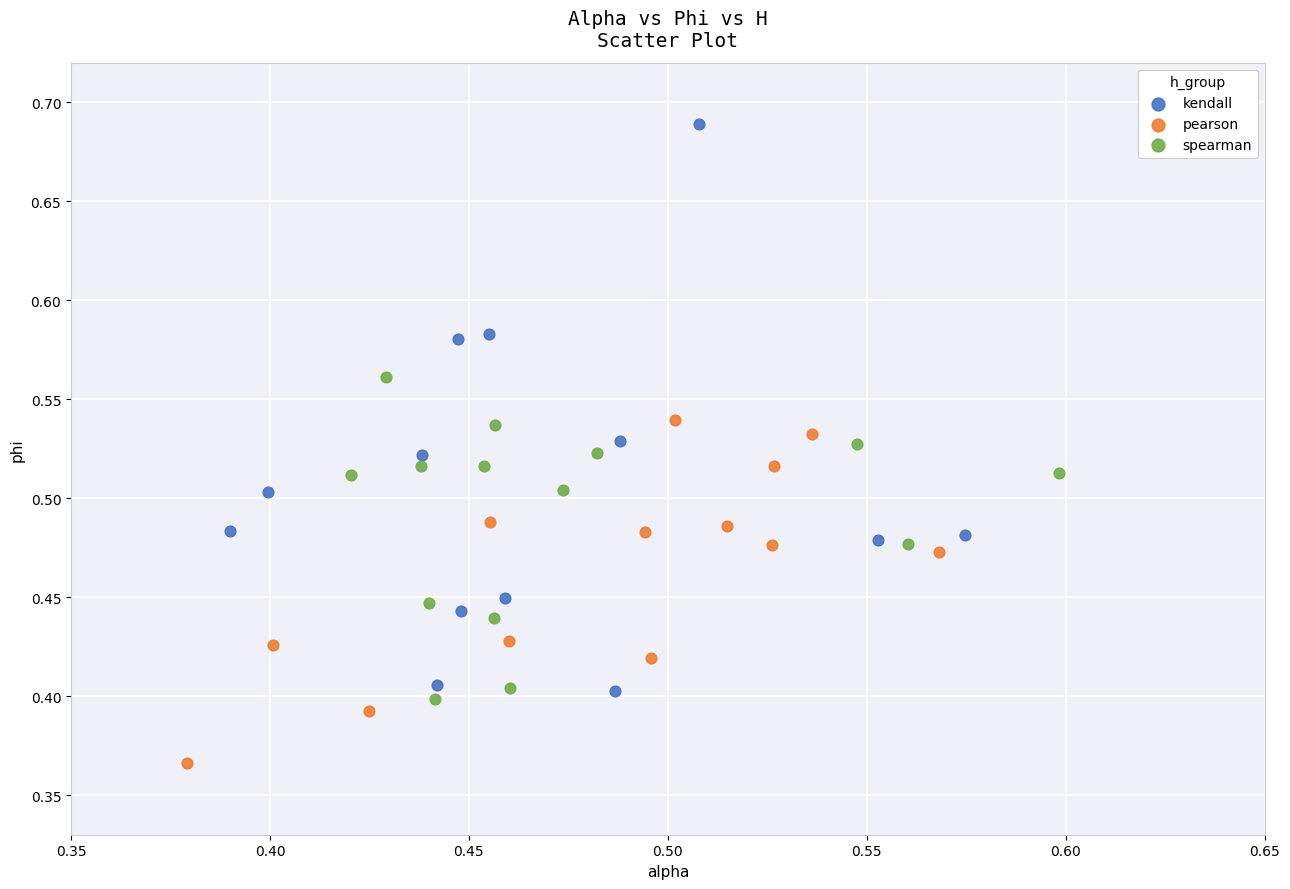

Which series reaches the minimum Y coordinate?

pearson